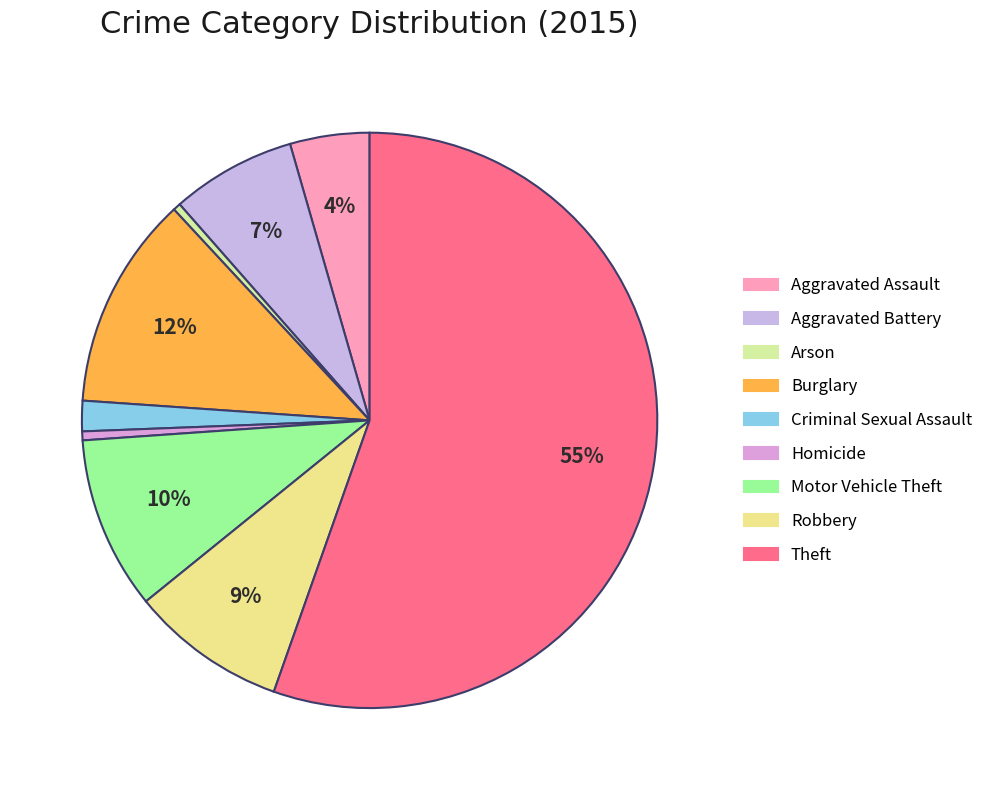

To the nearest percent, what is the difference between the Aggravated Assault and Theft slice percentages?

51%